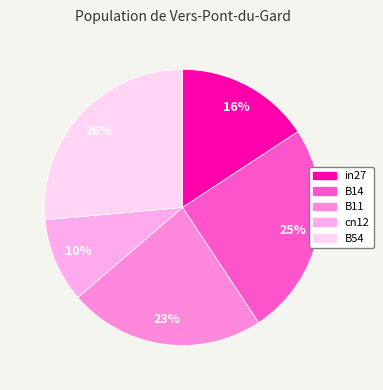

How many slices are in this pie chart?

5